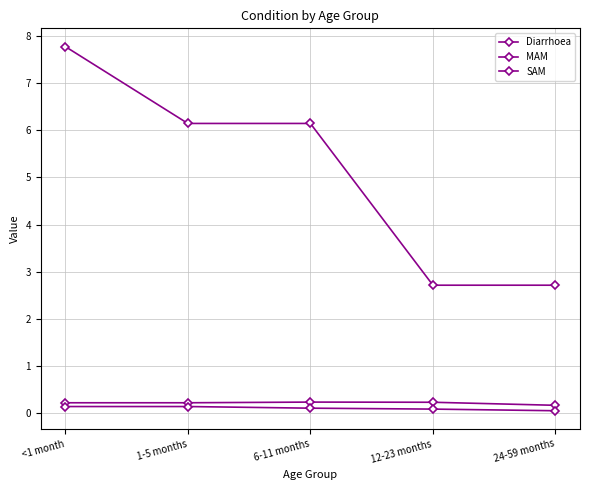

Which label corresponds to the largest value in the chart?

<1 month